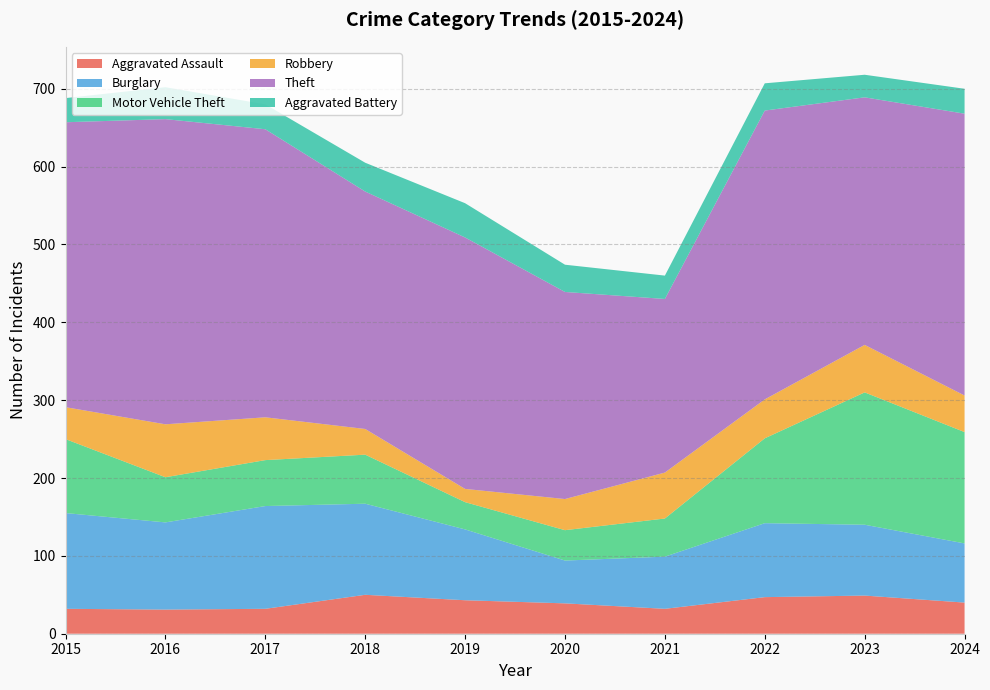

Reading left to right, transcribe all the data shown in this chart.

Aggravated Assault: 2015=32	2016=31	2017=32	2018=50	2019=43	2020=39	2021=32	2022=47	2023=49	2024=40
Burglary: 2015=123	2016=112	2017=132	2018=117	2019=91	2020=55	2021=67	2022=95	2023=91	2024=76
Motor Vehicle Theft: 2015=95	2016=58	2017=59	2018=63	2019=35	2020=39	2021=49	2022=109	2023=170	2024=143
Robbery: 2015=41	2016=68	2017=55	2018=33	2019=17	2020=40	2021=59	2022=50	2023=61	2024=47
Theft: 2015=366	2016=392	2017=370	2018=305	2019=323	2020=266	2021=223	2022=371	2023=318	2024=362
Aggravated Battery: 2015=31	2016=41	2017=32	2018=37	2019=44	2020=35	2021=30	2022=35	2023=29	2024=32